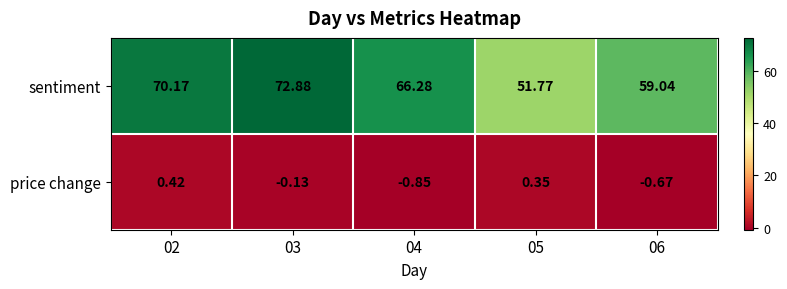

Which series has the widest spread of values?

sentiment